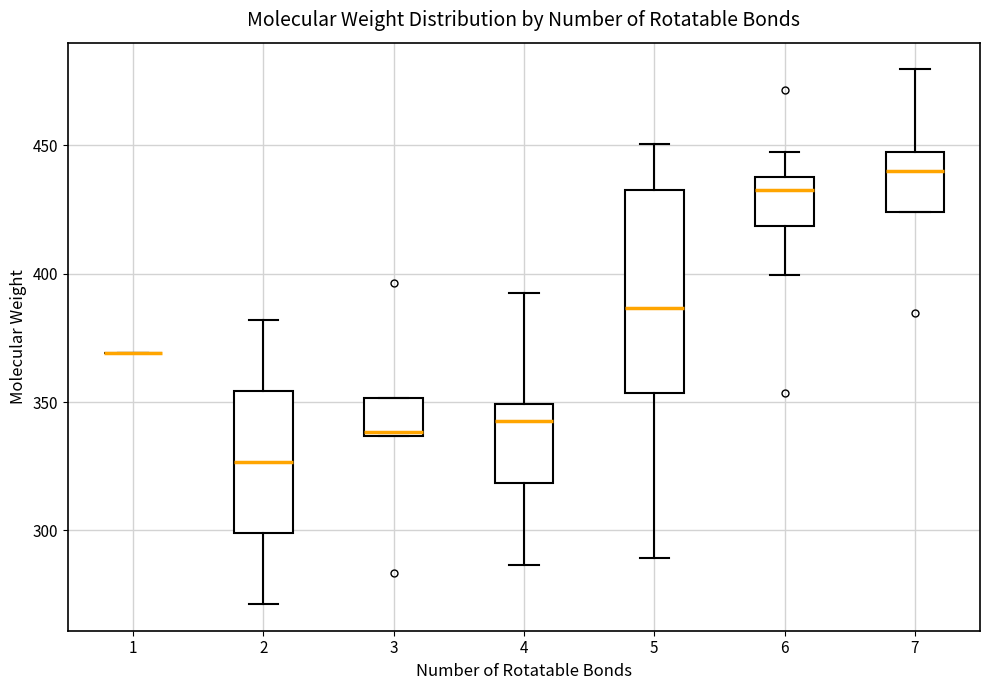

Reading left to right, transcribe this box plot: for each box, give where its median line is, the range the box spans, and where its two whiskers end, as read against the y-axis. The values are not printed on the chart, so give them approximately, as read against the axis.

1: box collapsed to a line at 370, whiskers 370 to 370
2: median 325, box 300 to 355, whiskers 270 to 380
3: median 340, box 335 to 350, whiskers 335 to 350
4: median 345, box 320 to 350, whiskers 285 to 390
5: median 385, box 355 to 435, whiskers 290 to 450
6: median 435, box 420 to 440, whiskers 400 to 450
7: median 440, box 425 to 450, whiskers 425 to 480